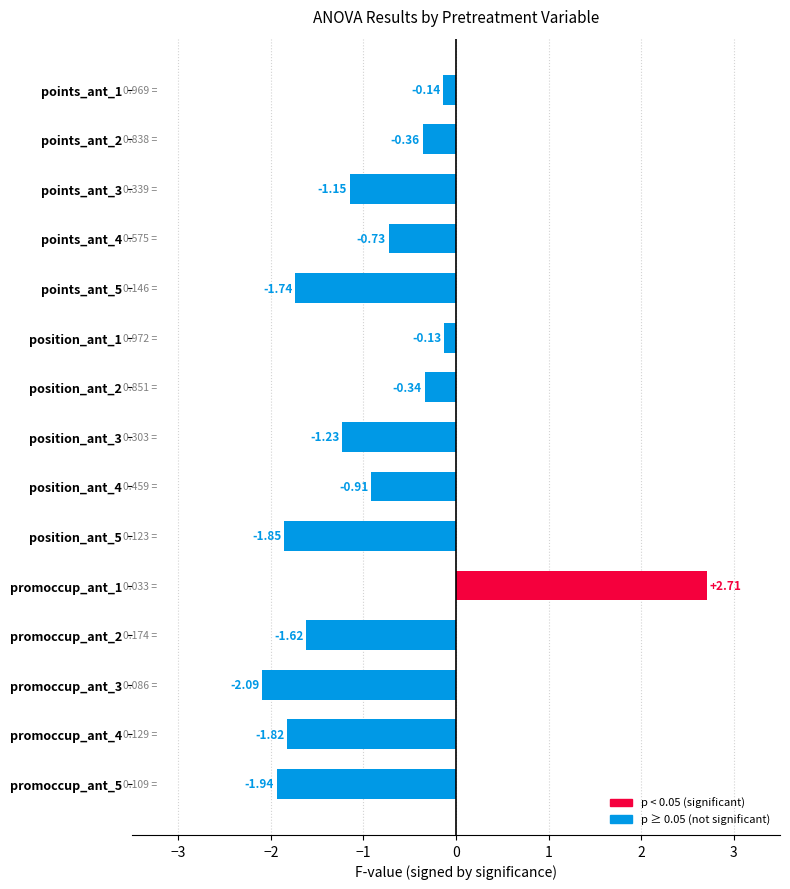

What is the difference between the values at points_ant_1 and promoccup_ant_5?

1.8